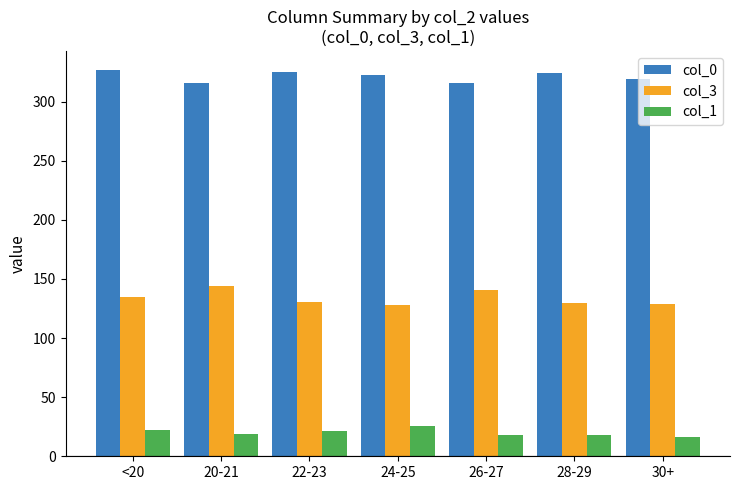

What is the label of the 1st bar from the left?

<20